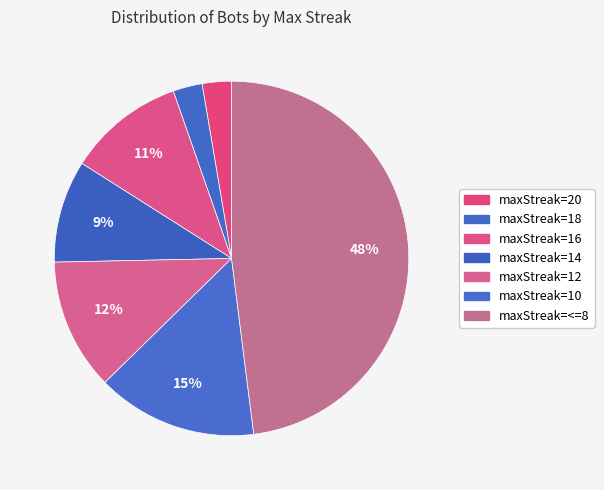

How many slices are in this pie chart?

7